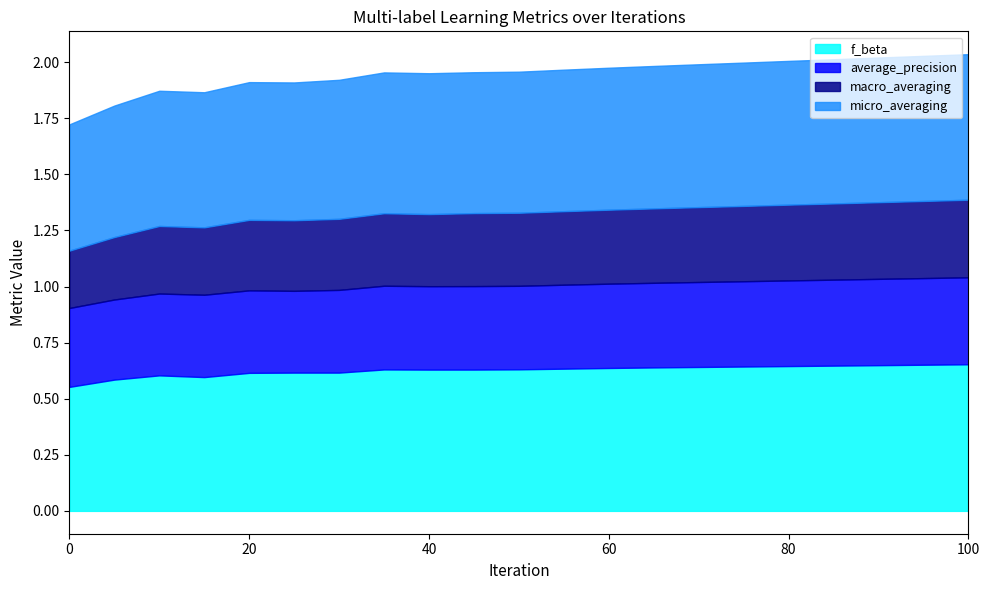

What is the approximate value of macro_averaging at 45?

0.3